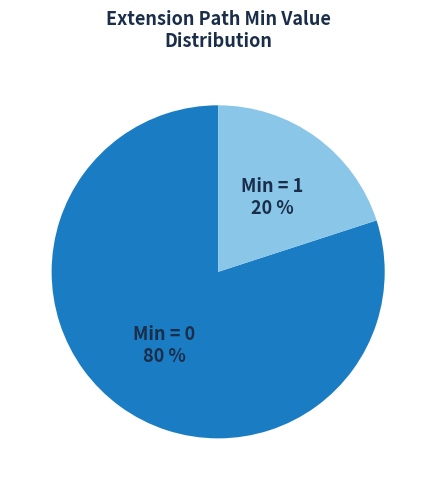

To the nearest percent, what is the difference between the largest and smallest slice percentages?

60%